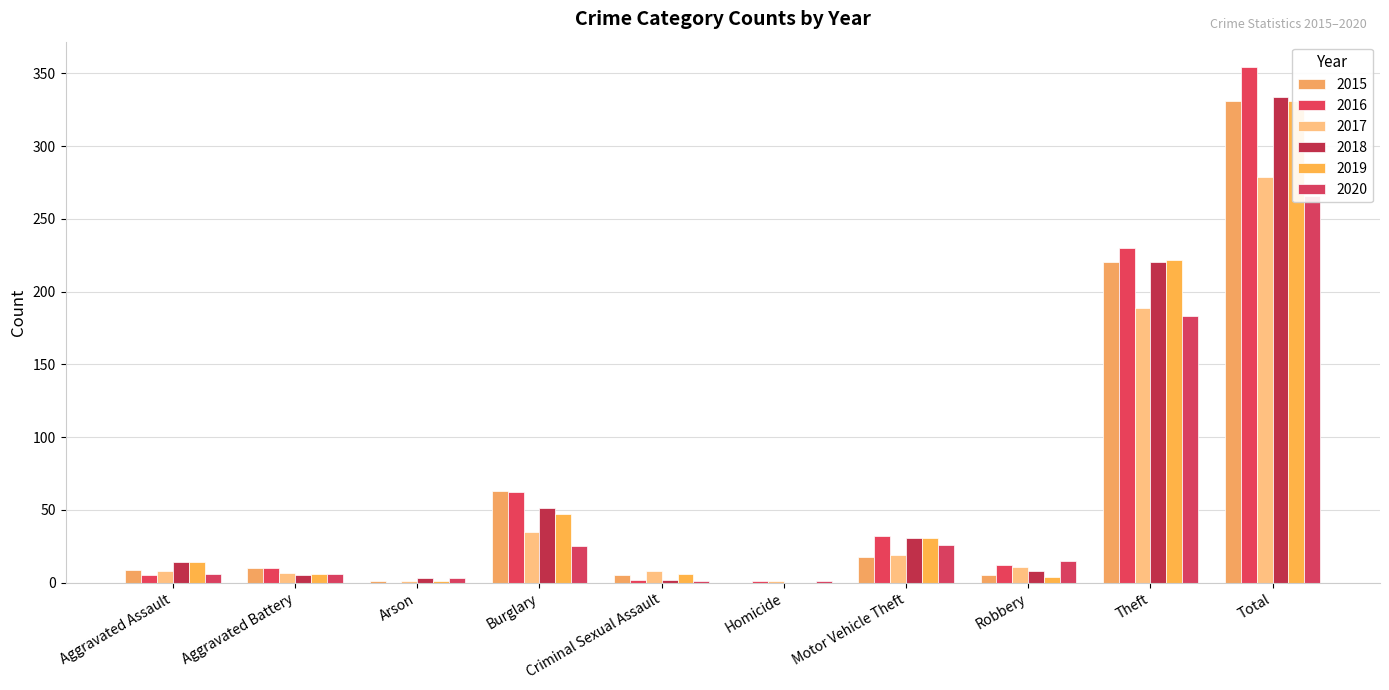

What is the value of the 2017 bar at the 7th from the left?

19